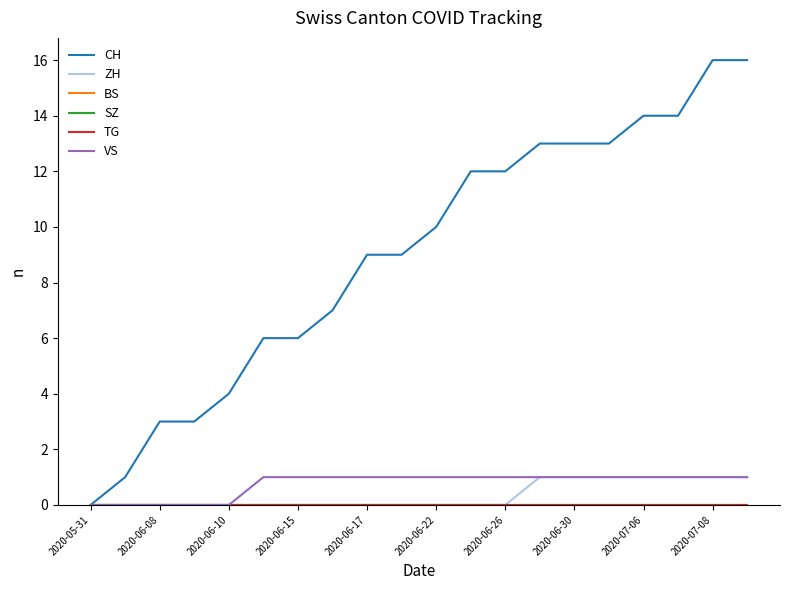

True or false: TG and VS cross at least once.

False